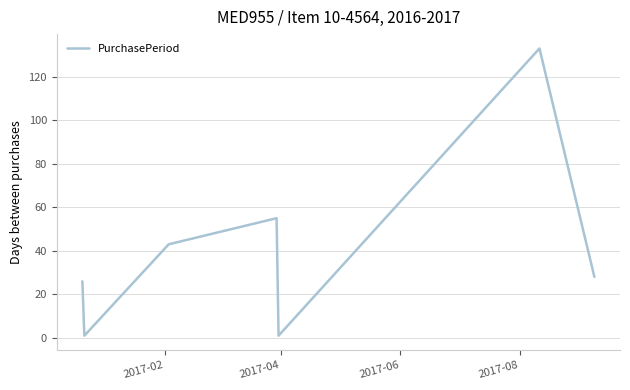

What is the sum of all values?

287